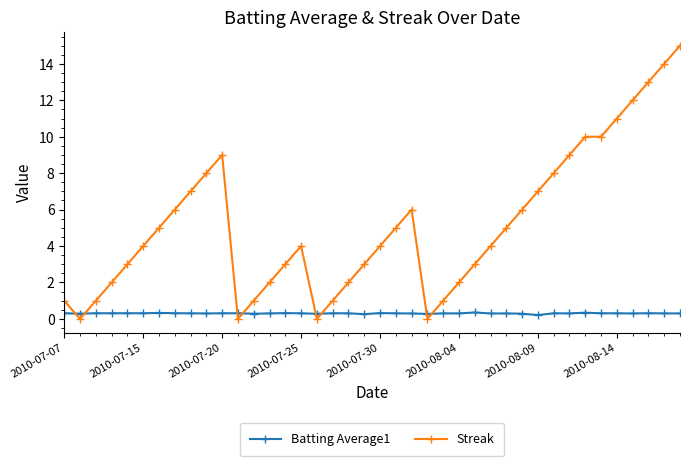

Which series has the largest total across all categories?

Streak